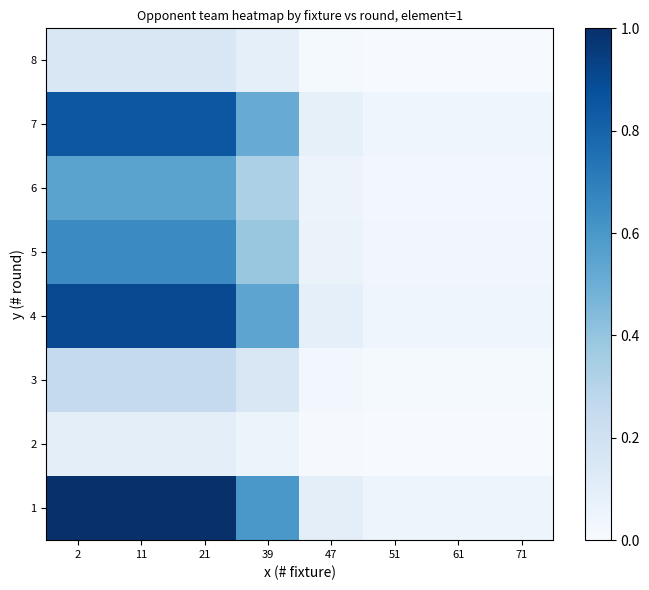

What is the total value across all series at 51?

0.2